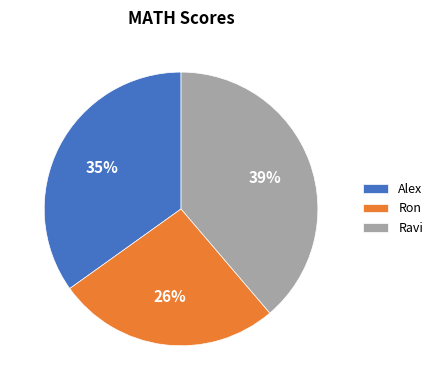

Count the number of slices in the pie.

3